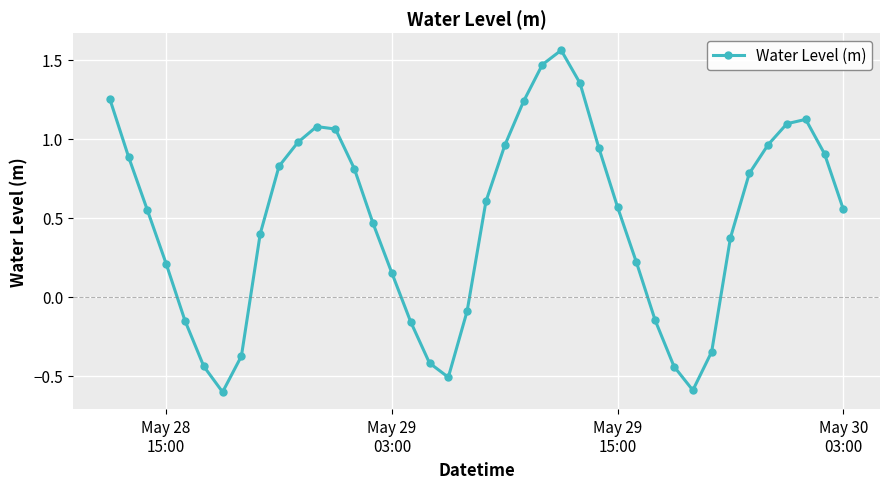

What is the sum of all values?

19.1